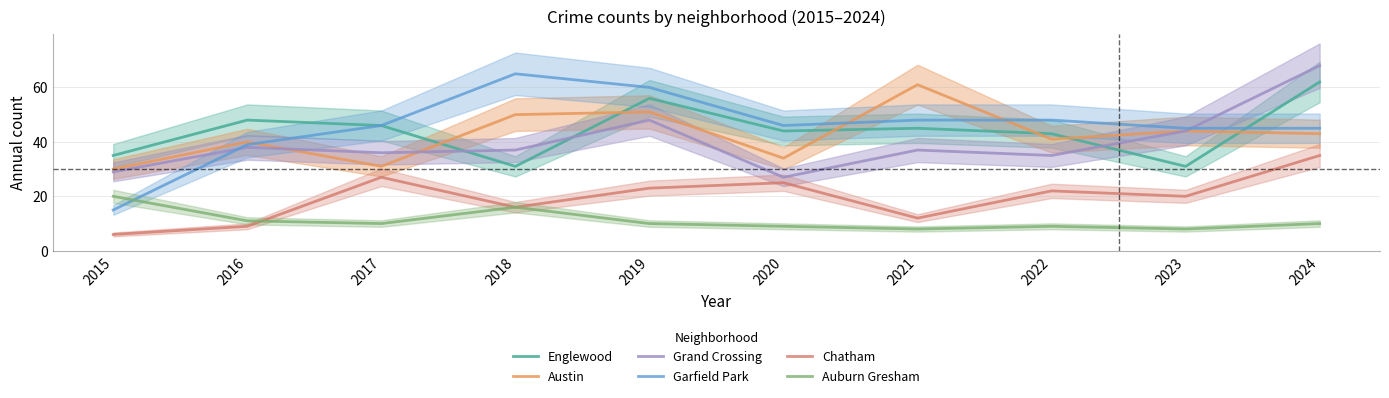

Reading right to left, what are all the values shown in this chart?

Englewood: 2024=62	2023=31	2022=43	2021=45	2020=44	2019=56	2018=31	2017=46	2016=48	2015=35
Austin: 2024=43	2023=44	2022=41	2021=61	2020=34	2019=51	2018=50	2017=31	2016=40	2015=30
Grand Crossing: 2024=68	2023=44	2022=35	2021=37	2020=27	2019=48	2018=37	2017=36	2016=38	2015=29
Garfield Park: 2024=45	2023=45	2022=48	2021=48	2020=46	2019=60	2018=65	2017=46	2016=39	2015=15
Chatham: 2024=35	2023=20	2022=22	2021=12	2020=25	2019=23	2018=16	2017=27	2016=9	2015=6
Auburn Gresham: 2024=10	2023=8	2022=9	2021=8	2020=9	2019=10	2018=16	2017=10	2016=11	2015=20